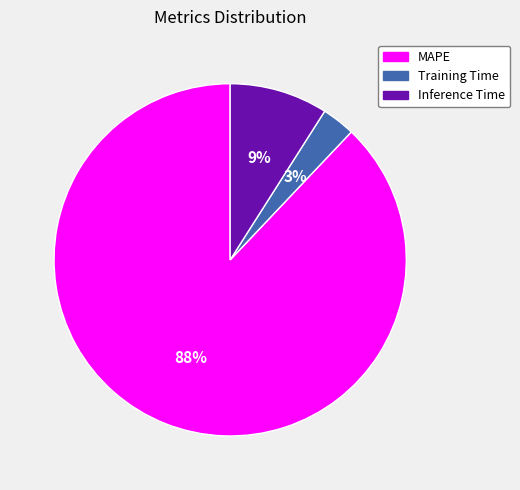

What percentage is the MAPE slice, to the nearest percent?

88%